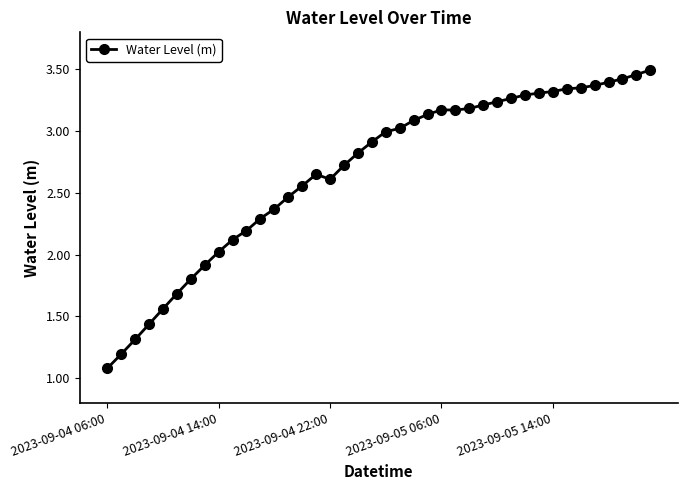

What is the smallest value displayed?

1.1